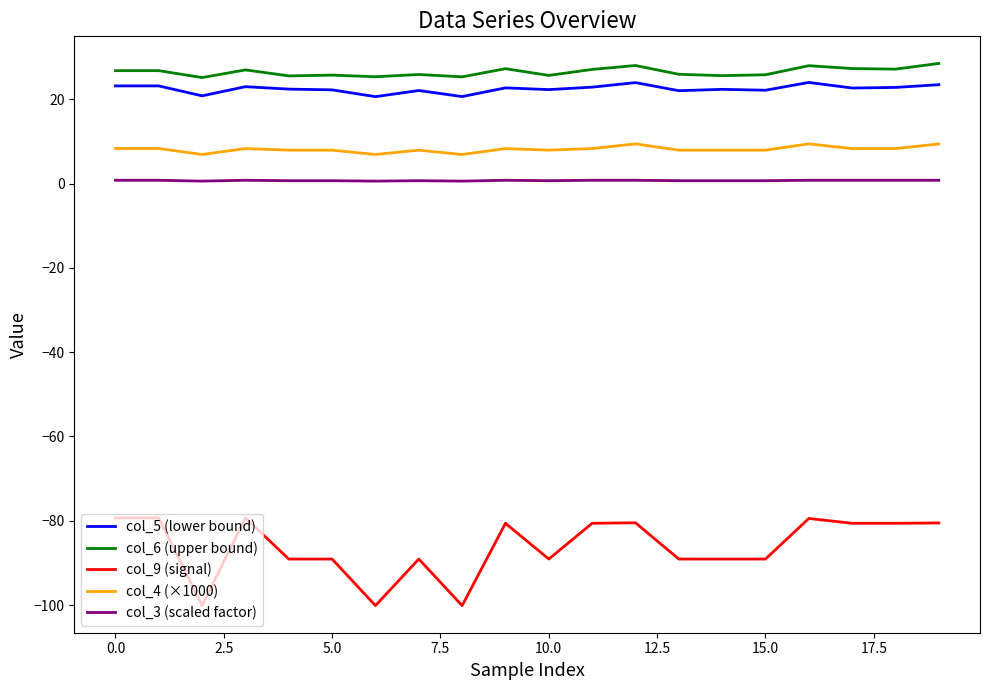

What is the maximum value shown in the chart?

28.5